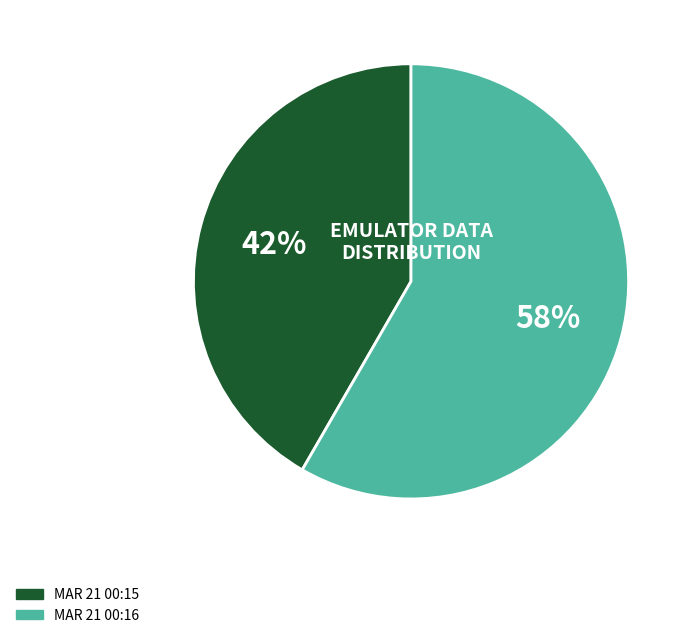

Is there a majority slice in this chart?

Yes